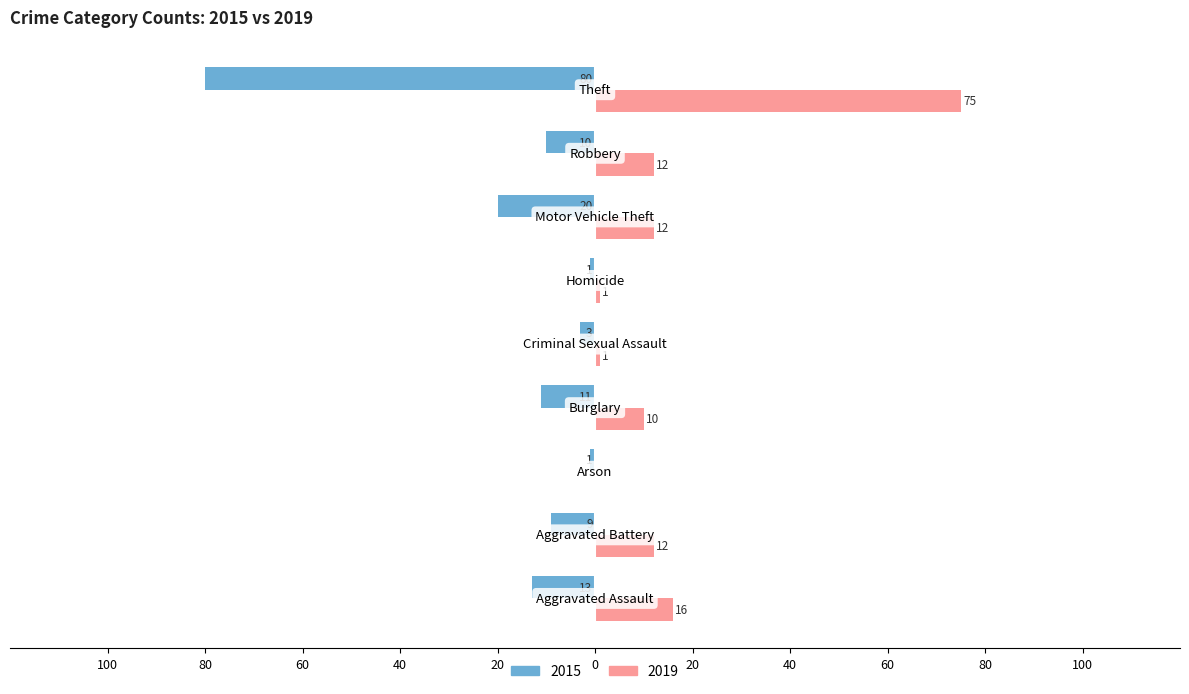

What are all the series names shown in the legend?

2015, 2019